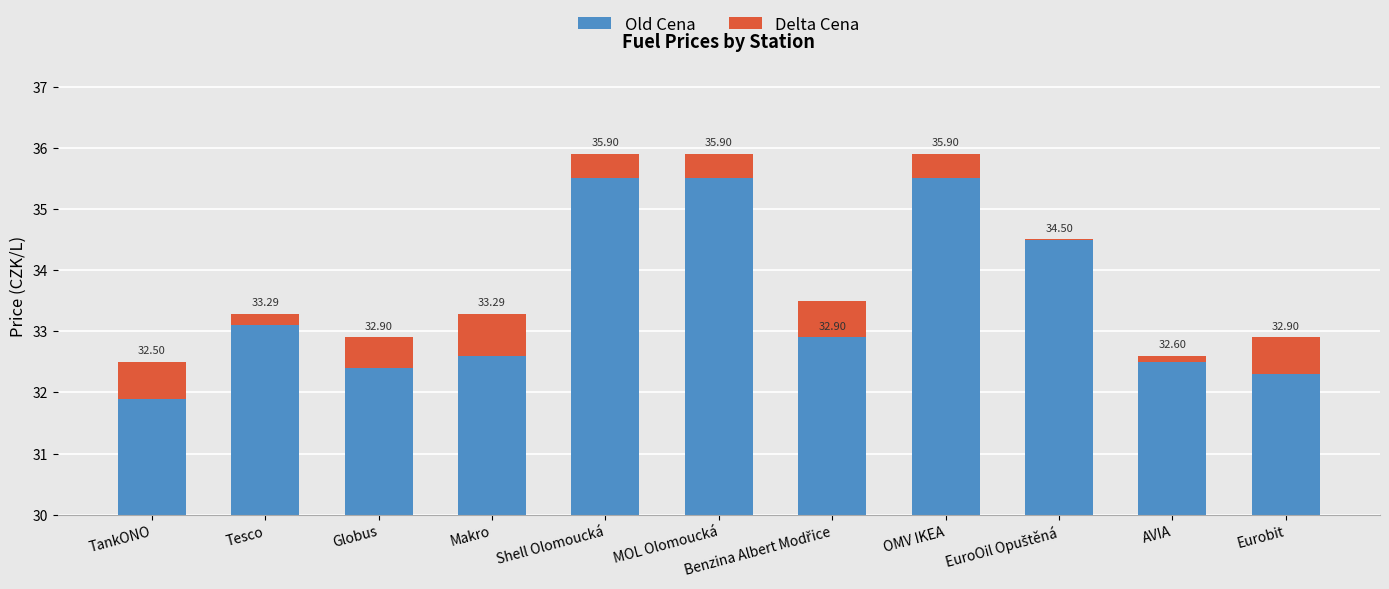

How many groups of bars are there?

11